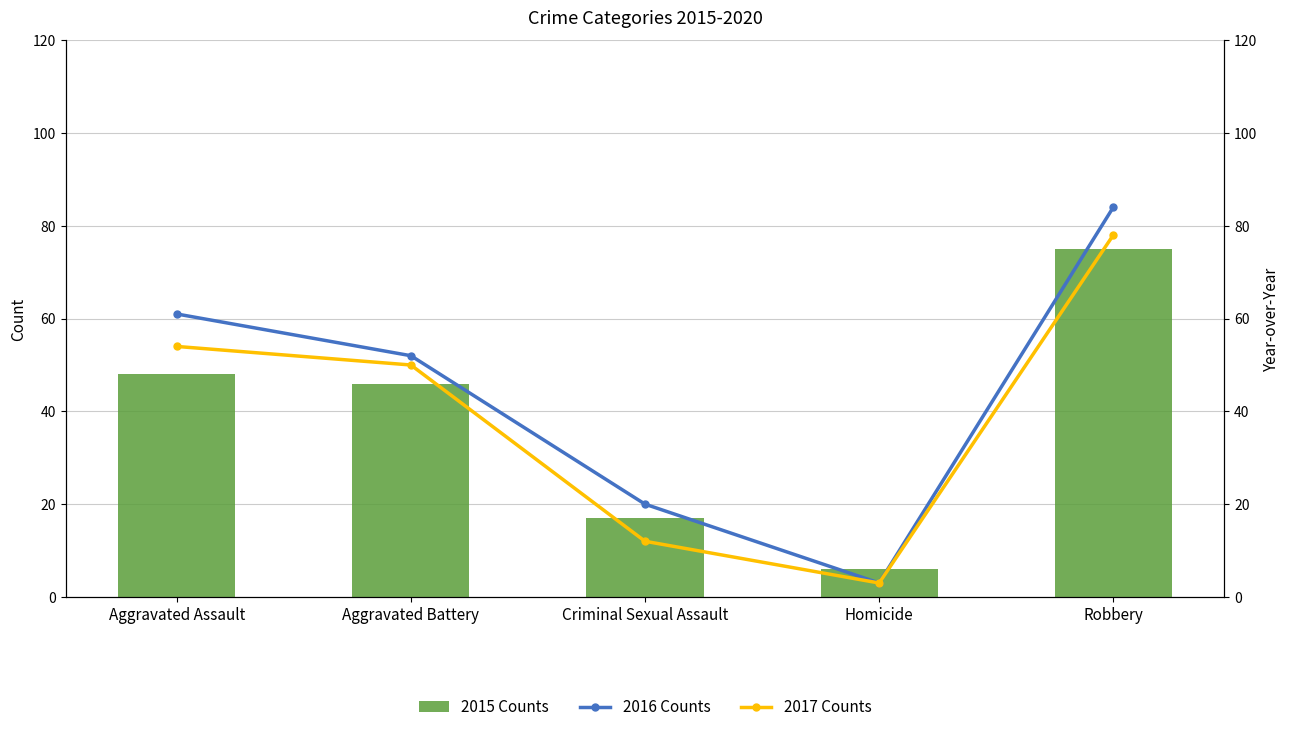

Is it true that 2017 Counts equals 72 at Aggravated Battery?

False